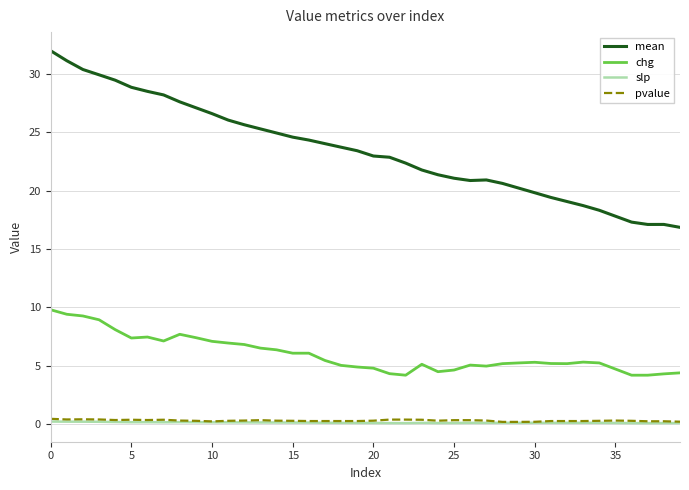

Count the number of data series in this chart.

4